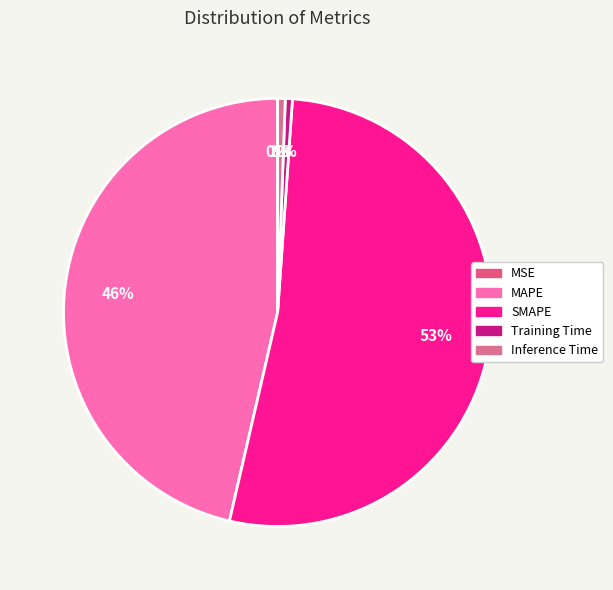

Does SMAPE represent more than half of the total?

Yes